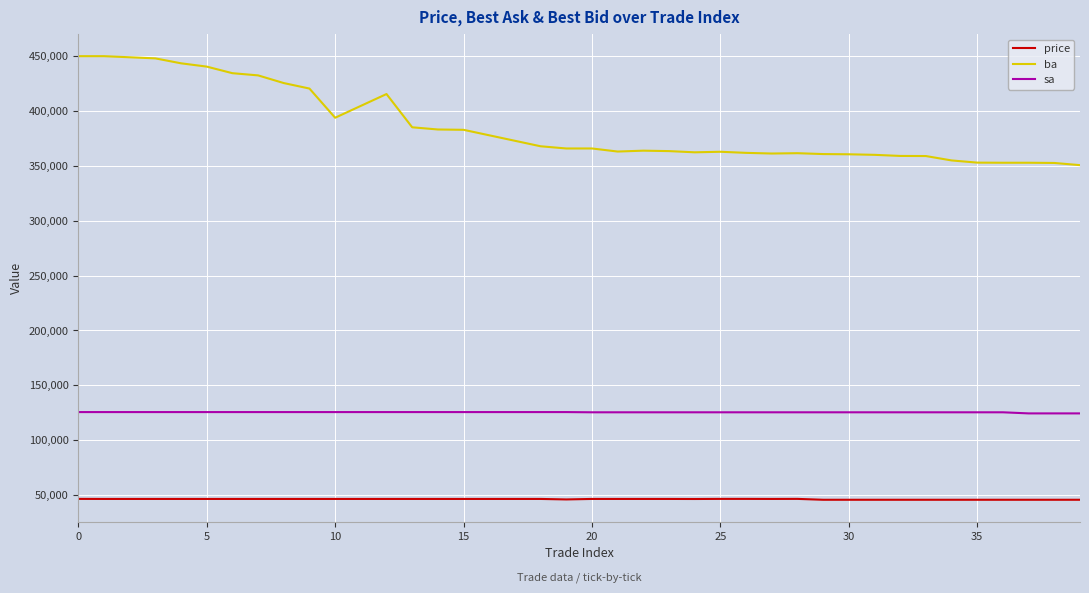

What is the minimum value shown in the chart?

45700